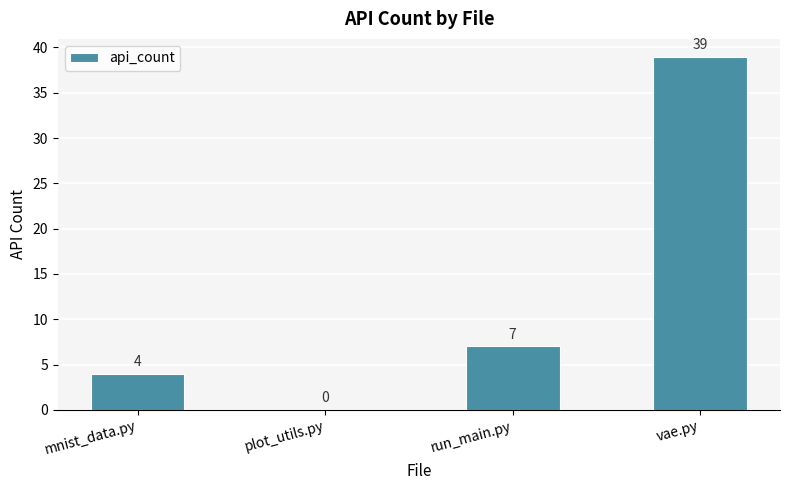

What is the greatest value displayed?

39